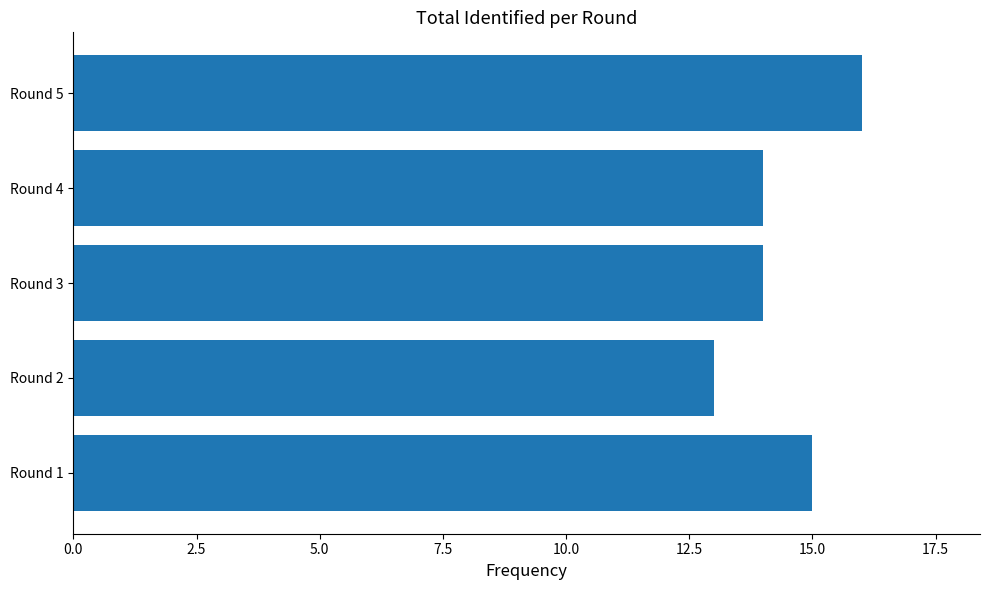

What is the minimum value shown in the chart?

13